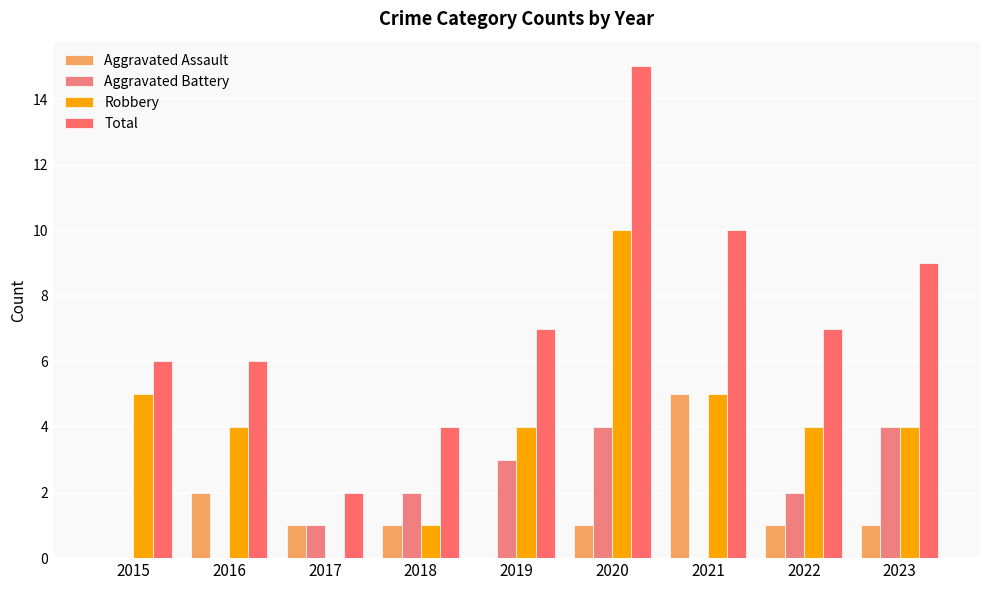

Count the Aggravated Battery values in the range 0 to 3.

7